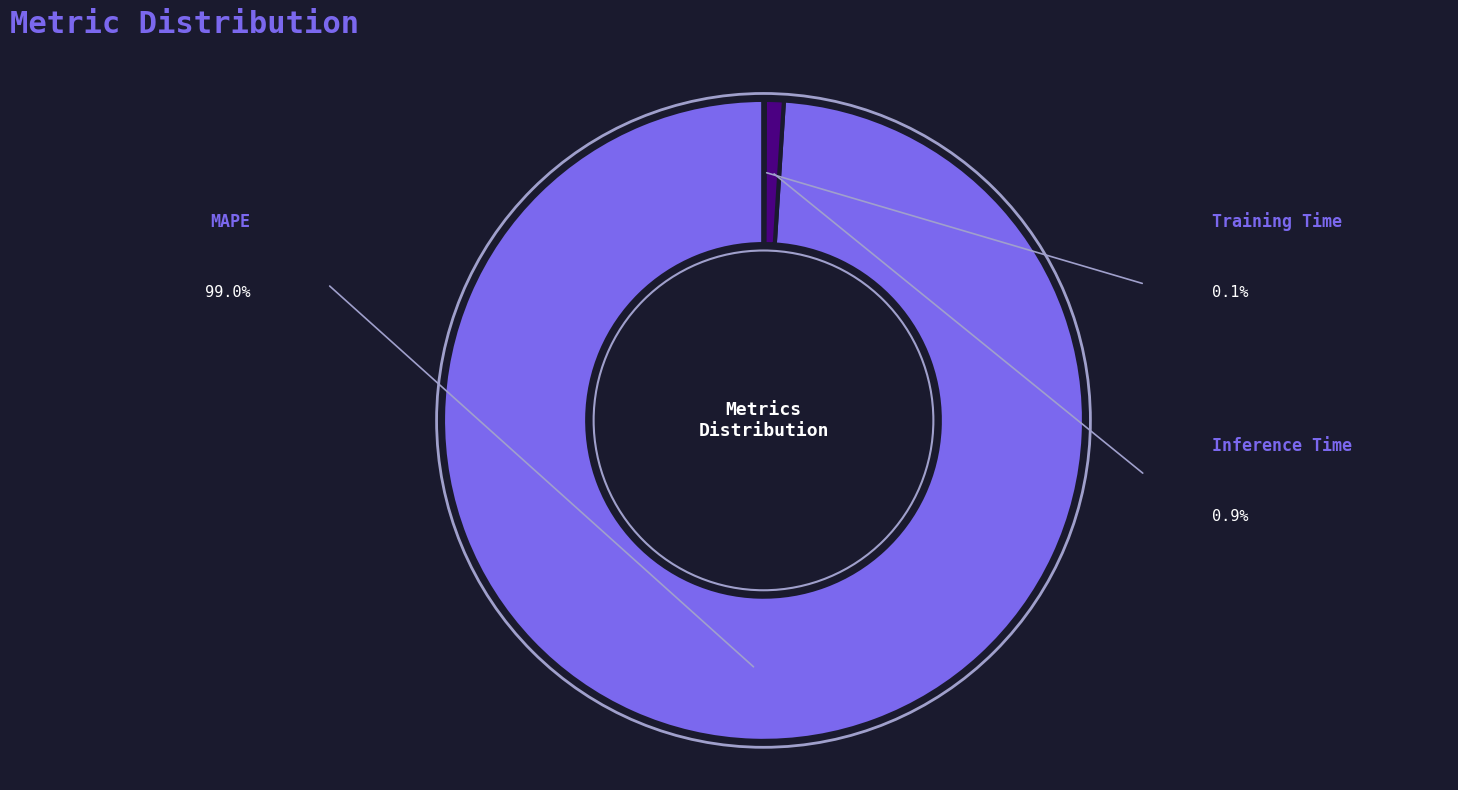

To the nearest percent, what percentage of the pie is Inference Time?

1%